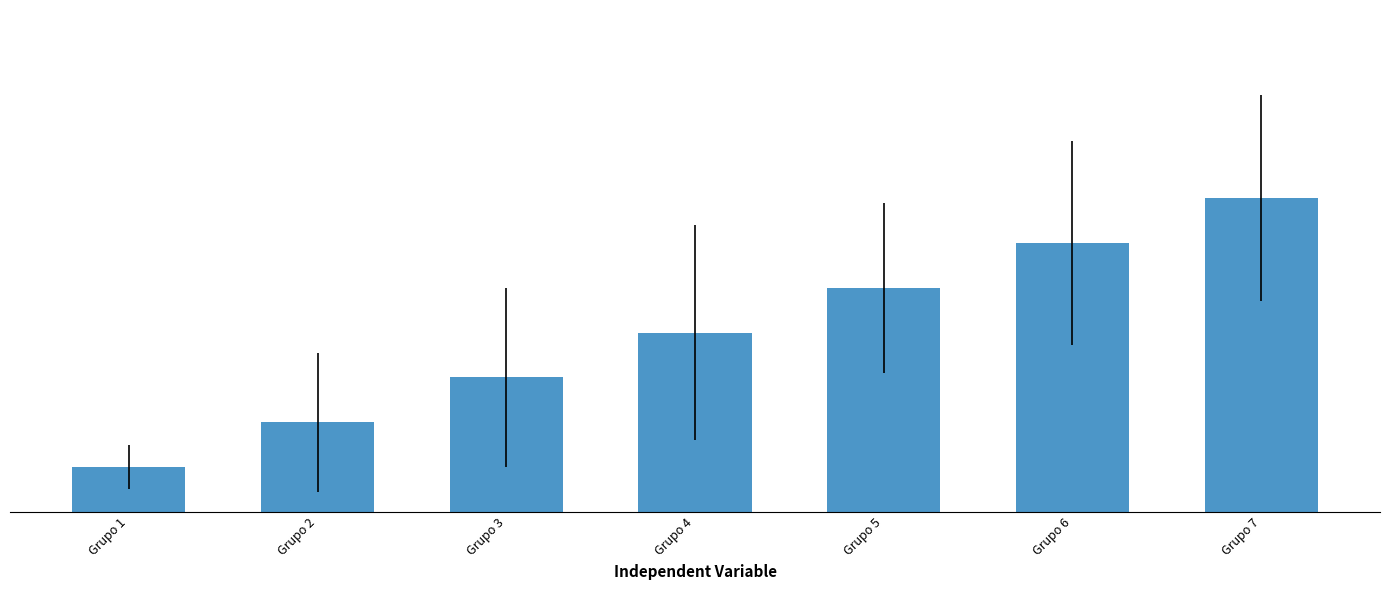

Are the bars horizontal?

No